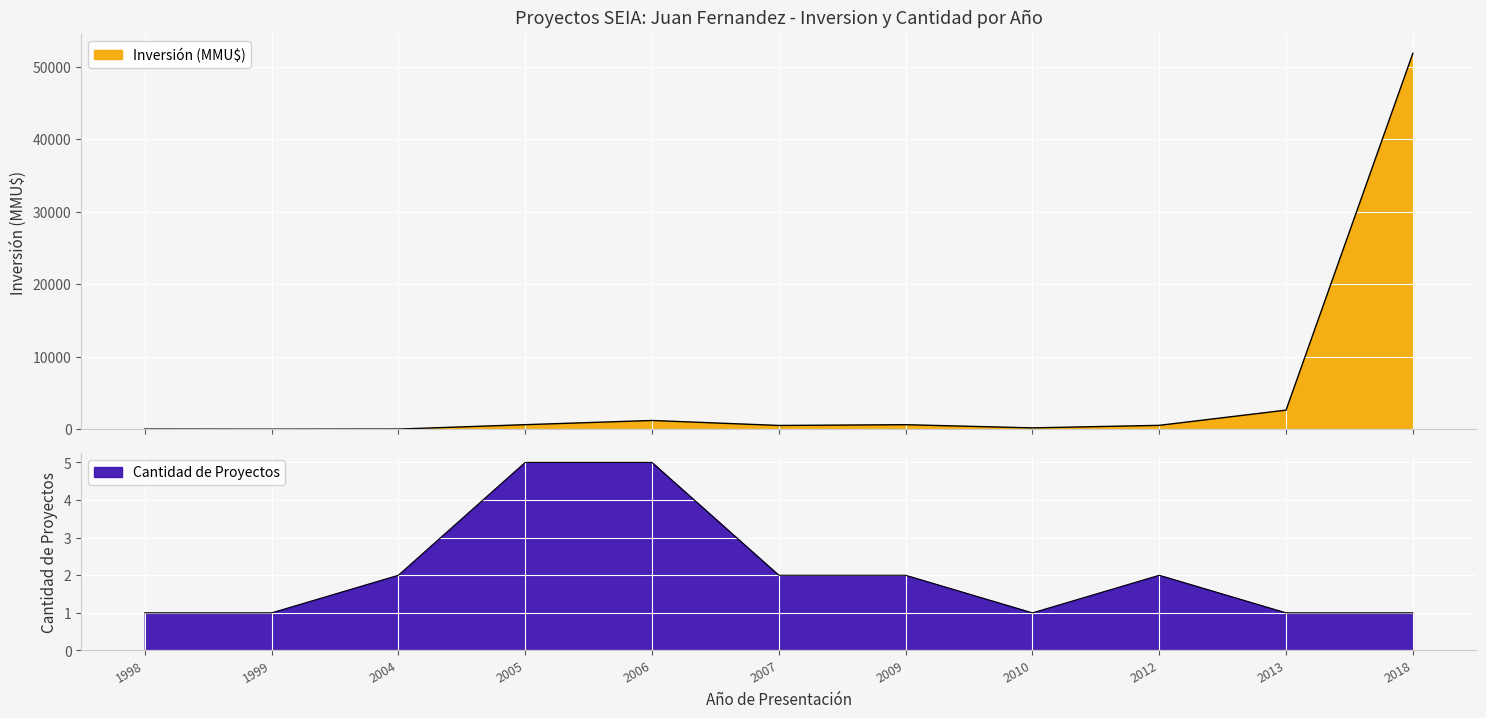

The value of Inversion_MMU at 2013 is 2650. True or false?

True